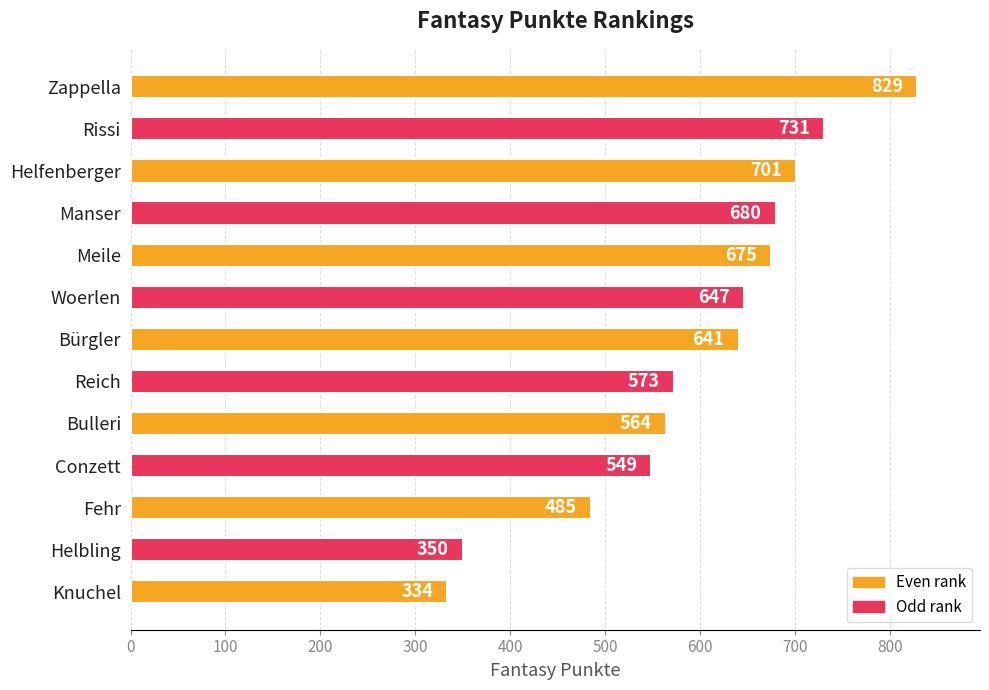

The value at Helfenberger is 390. True or false?

False